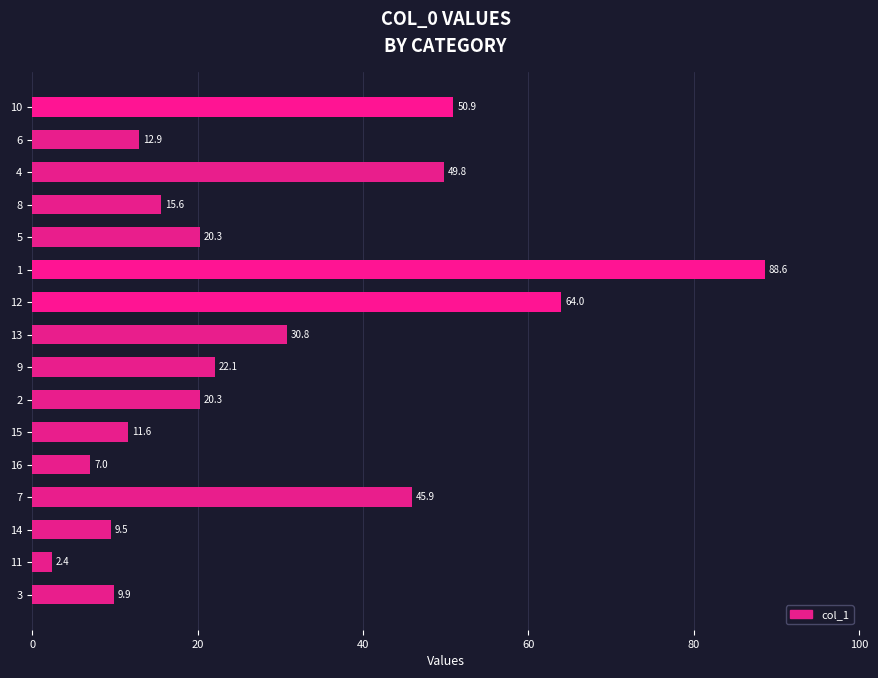

Where is the data nearest to the value 45?

7